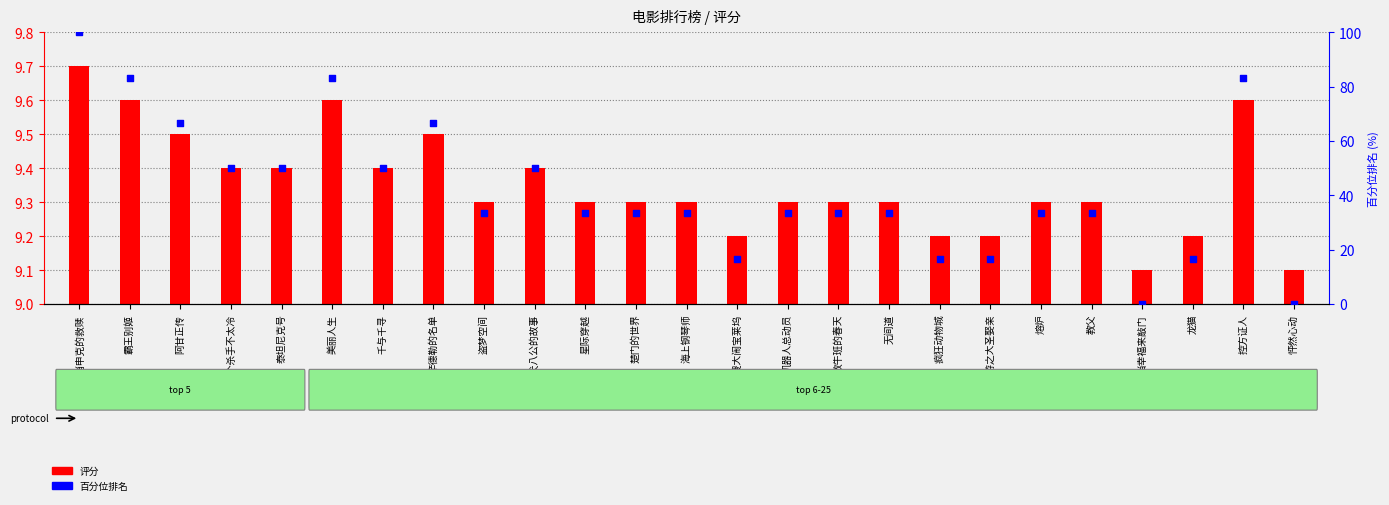

Which series reaches the minimum Y coordinate?

百分位排名